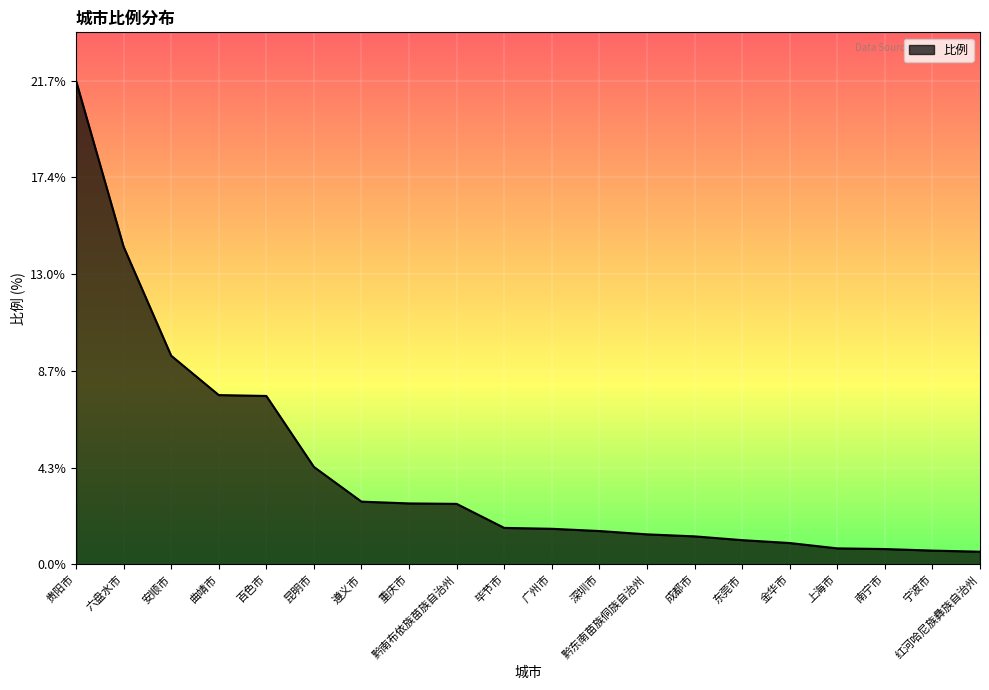

What is the sum of all values?

85.2